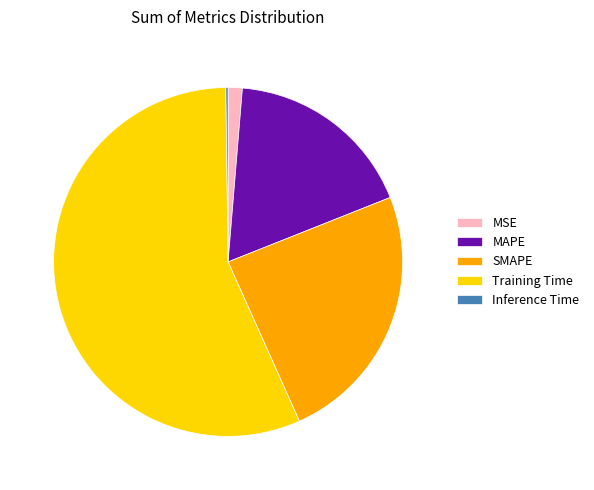

Combined, do Training Time and SMAPE account for over 50%?

Yes